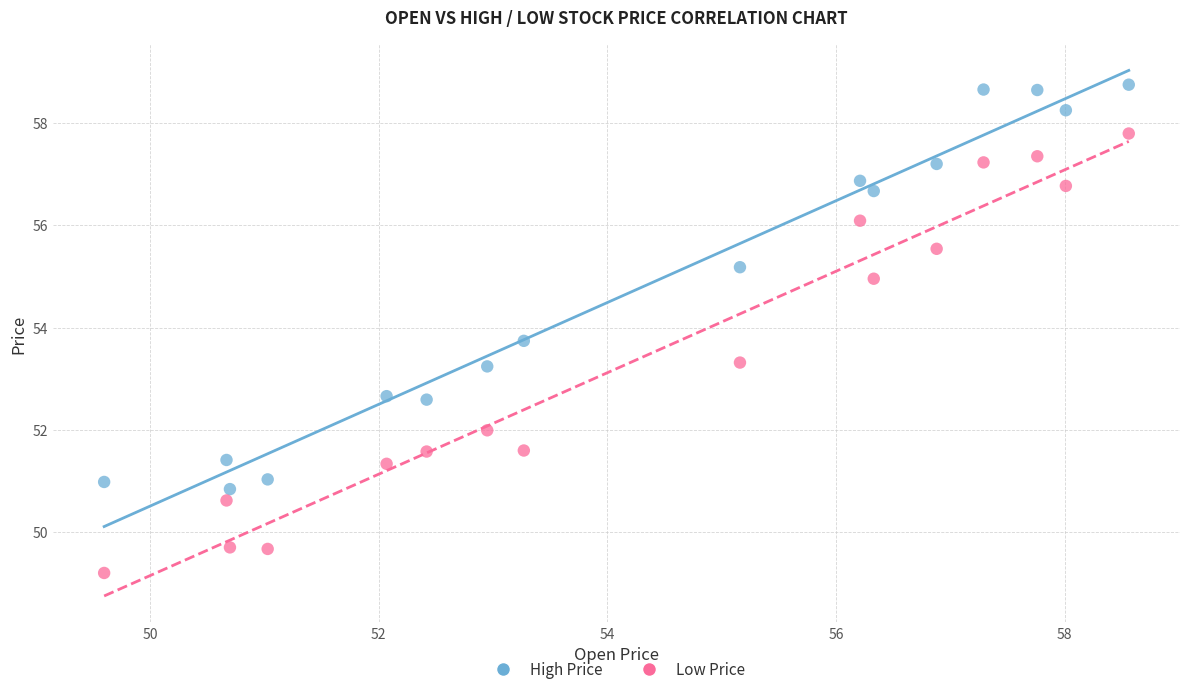

In the High Price series, what Y value is closest to 54?

53.7